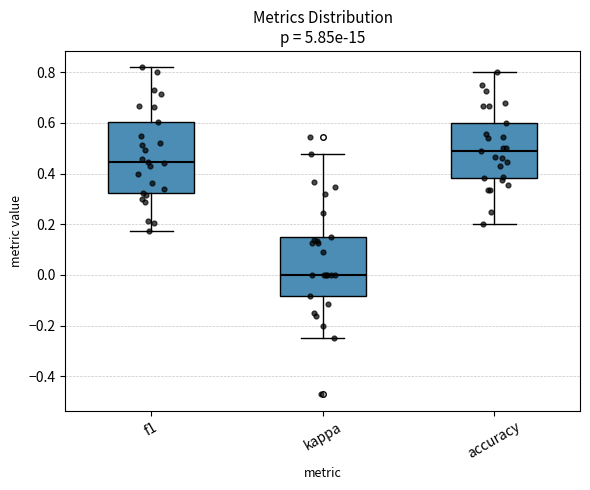

Comparing the boxes themselves (not the whiskers), which one is the tallest?

f1